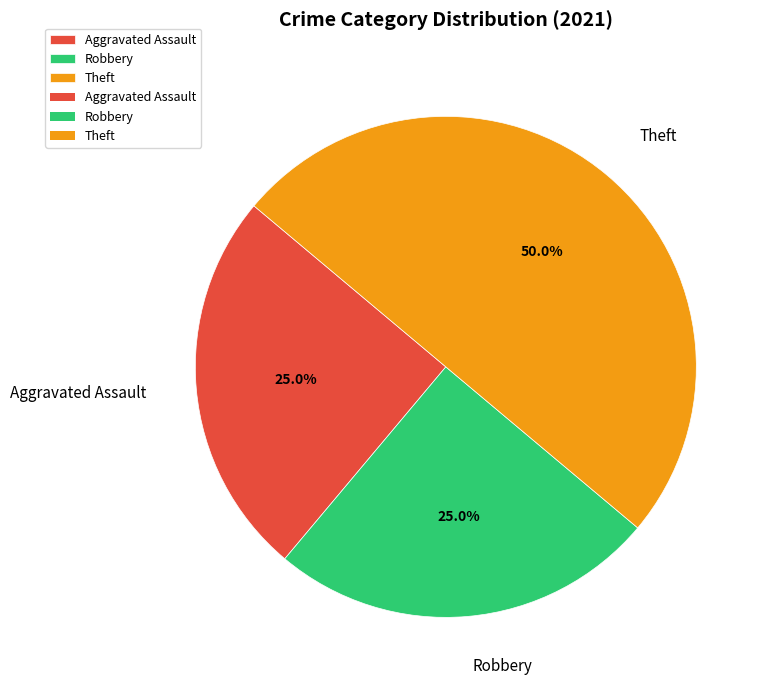

Does Robbery account for over 50% of the chart?

No